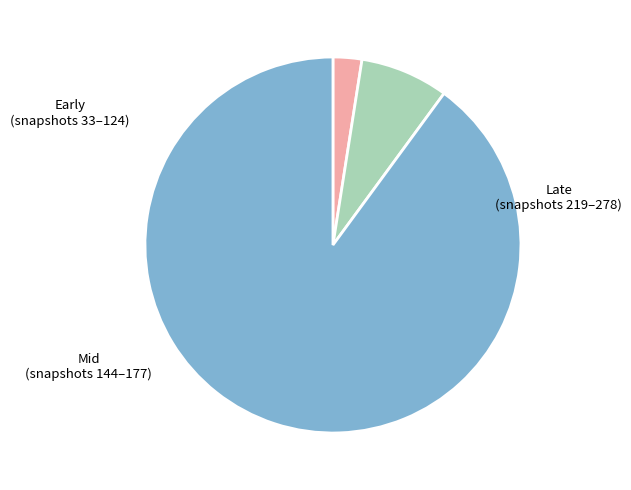

How many segments does this pie chart have?

3